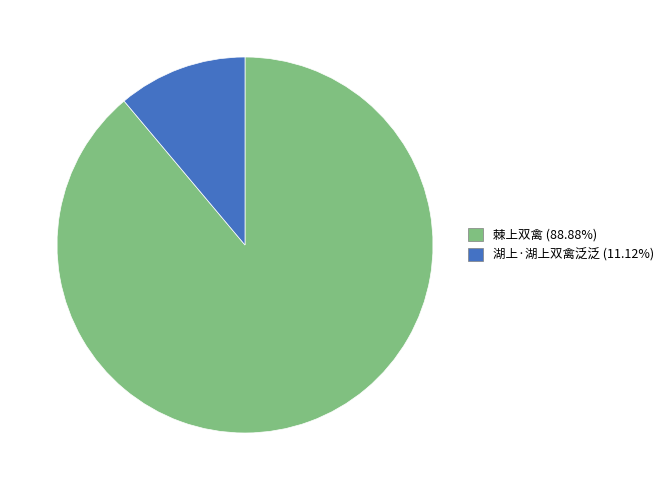

What is the smallest slice in the pie chart?

湖上·湖上双禽泛泛